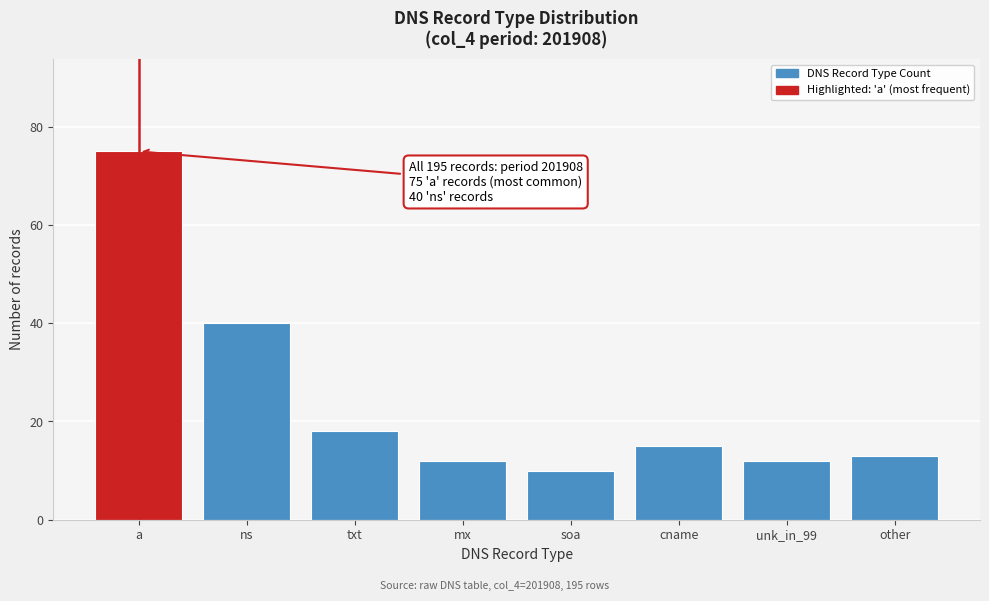

Reading left to right, what are all the values shown in this chart?

a=75	ns=40	txt=18	mx=12	soa=10	cname=15	unk_in_99=12	other=13